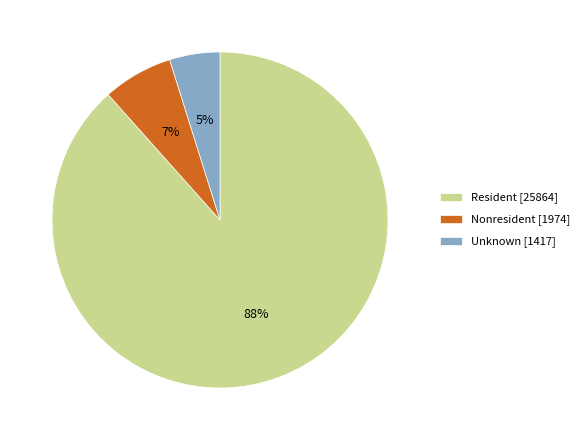

Combined, do Resident [25864] and Unknown [1417] account for over 50%?

Yes